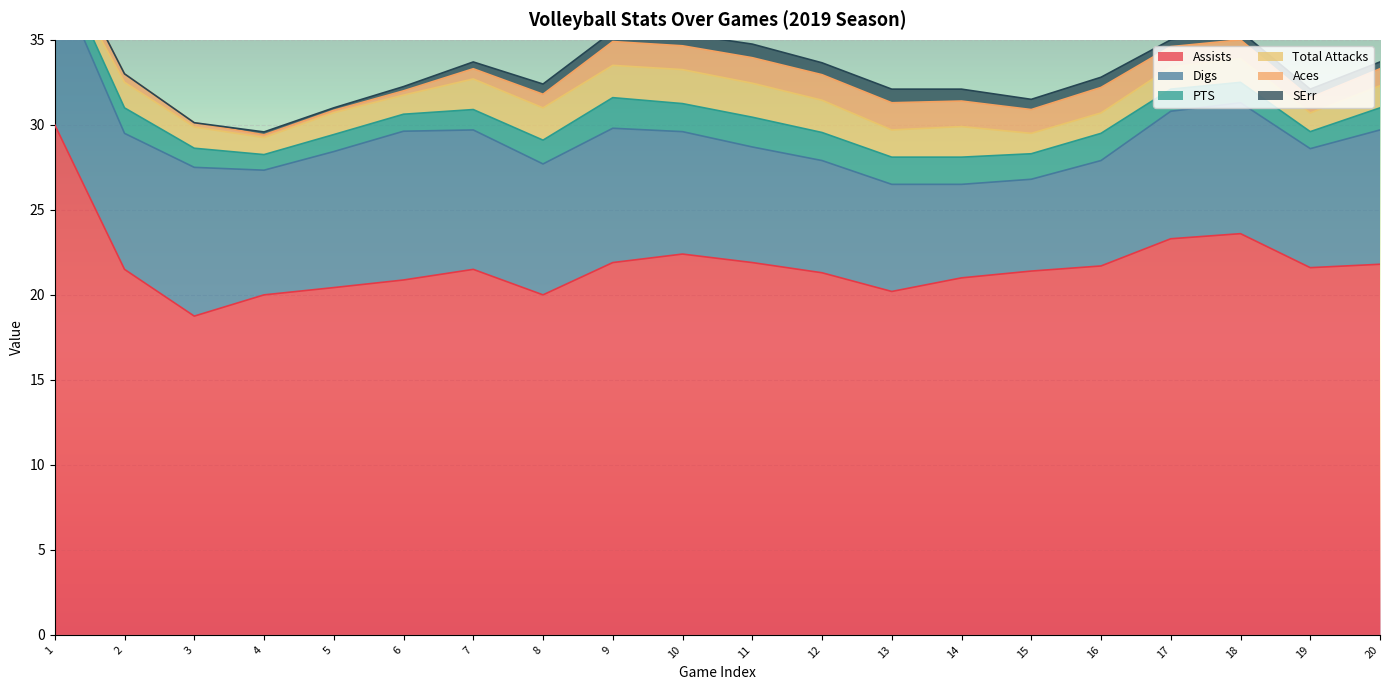

The Assists series shows 31.7 at 18. True or false?

False